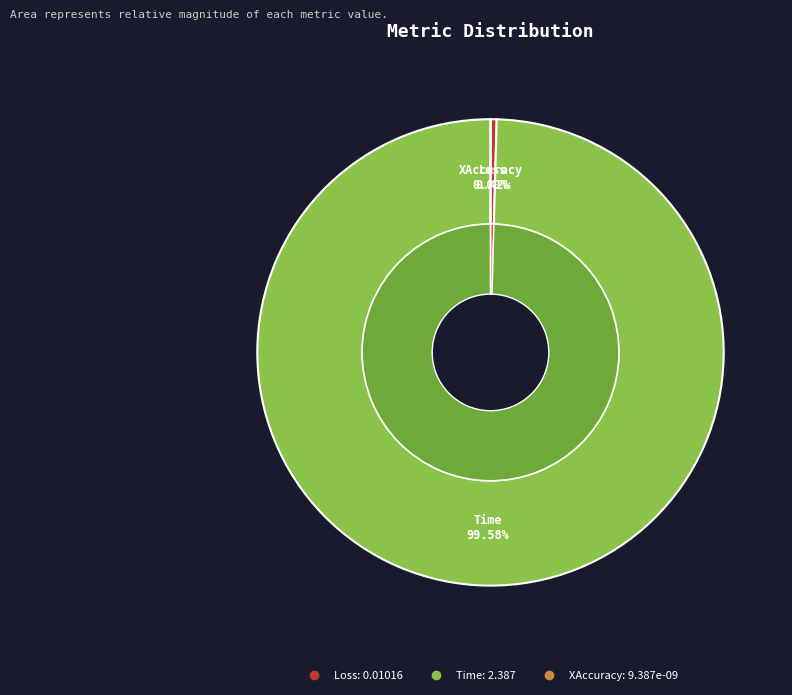

Rank the categories by value from lowest to highest.

XAccuracy, Loss, Time